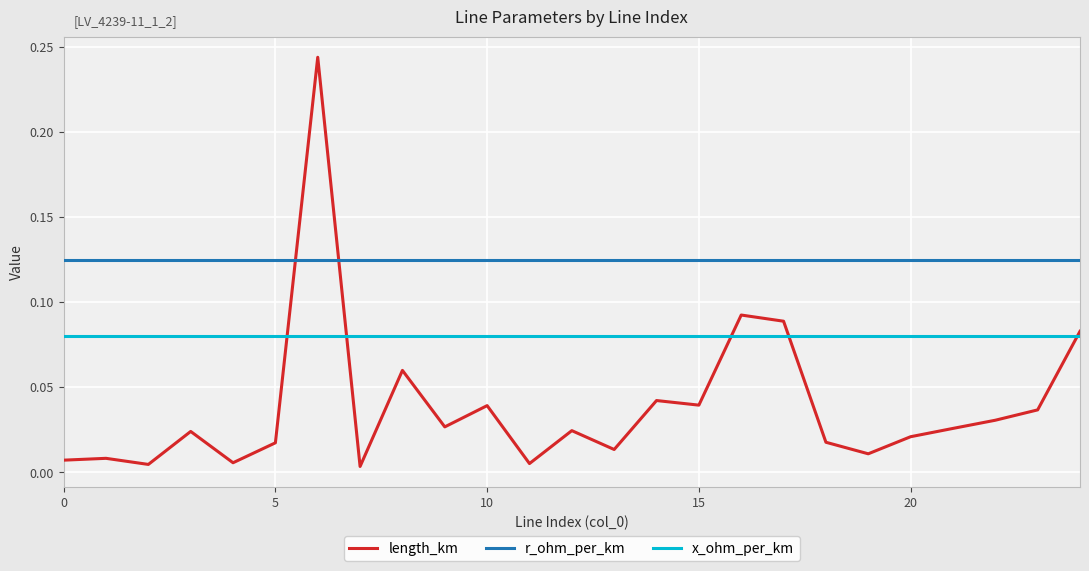

Rank the series by their maximum value, from lowest to highest.

x_ohm_per_km, r_ohm_per_km, length_km